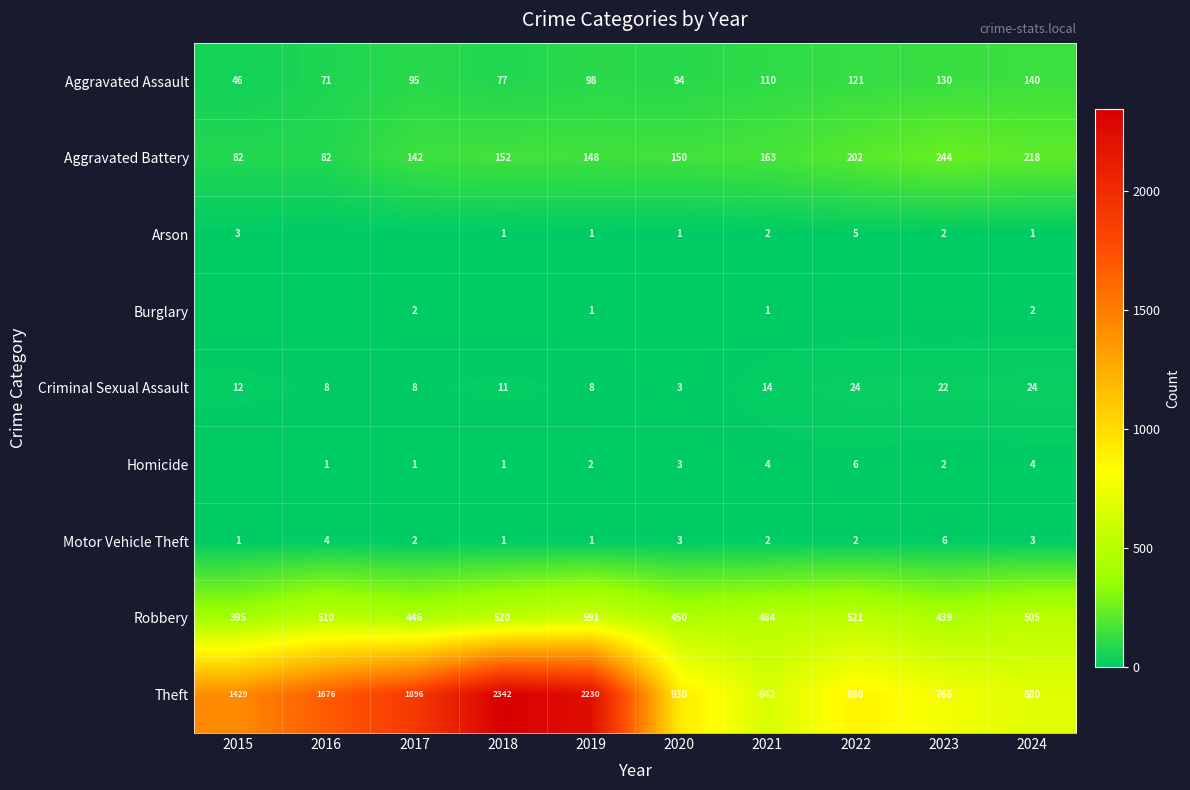

Between 2020 and 2018, which is larger?

2020